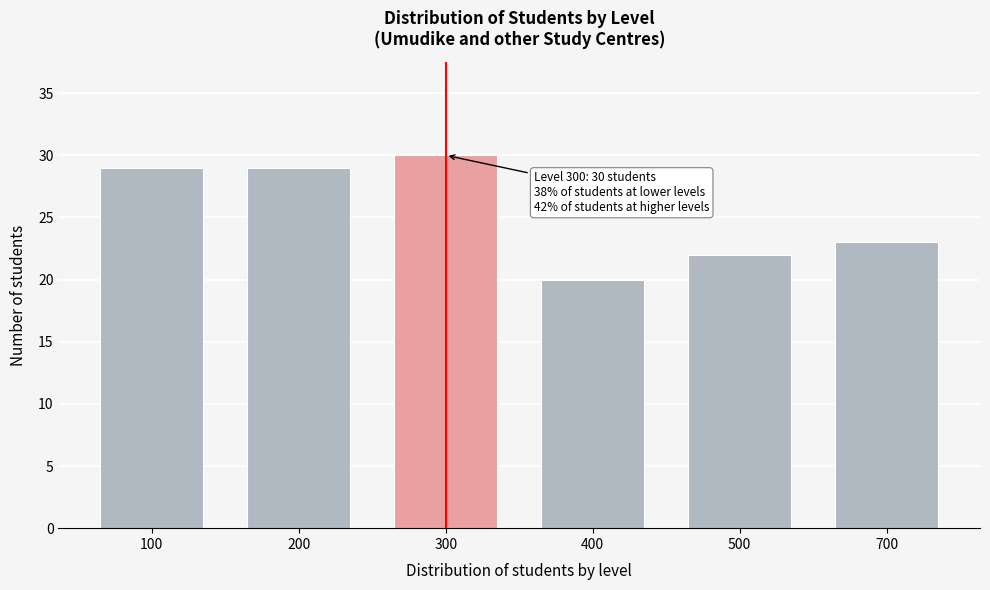

Reading left to right, extract all data points from this chart.

100=29	200=29	300=30	400=20	500=22	700=23